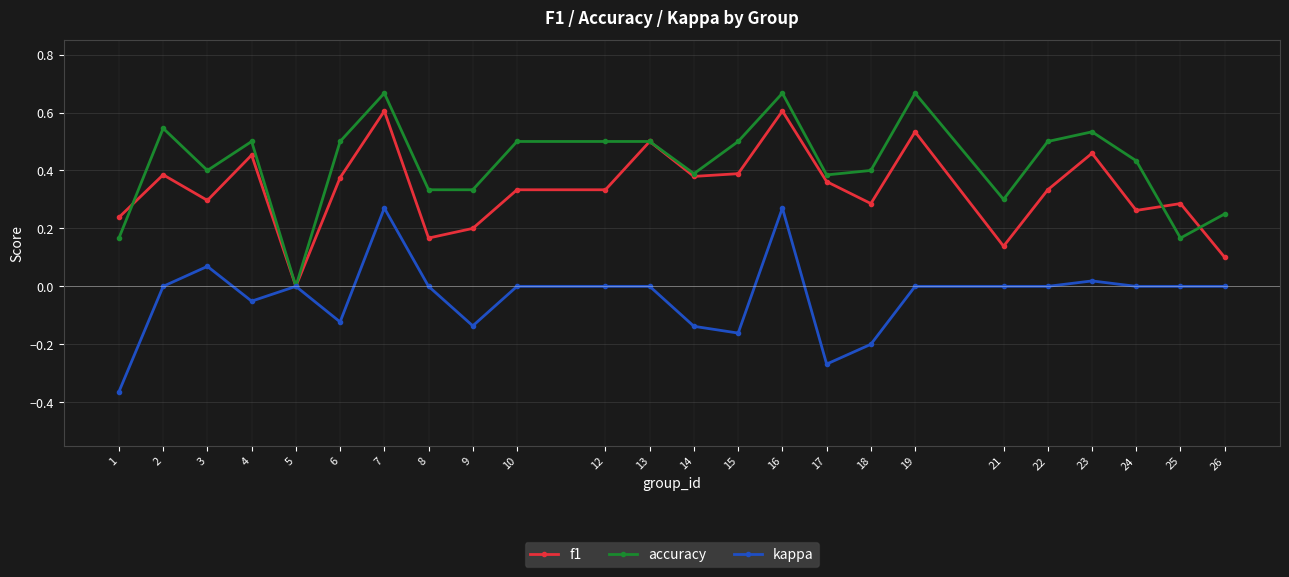

Is it true that f1 equals 0.5 at 19?

True